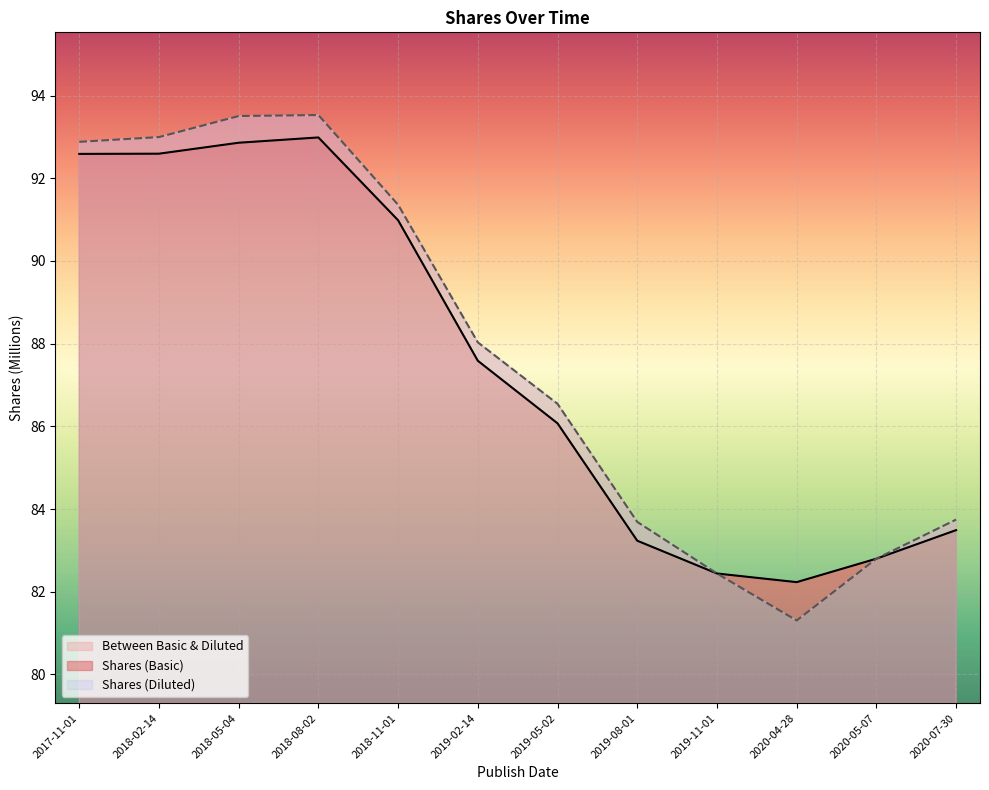

What is the sum of all Shares (Diluted) values?

1052.8